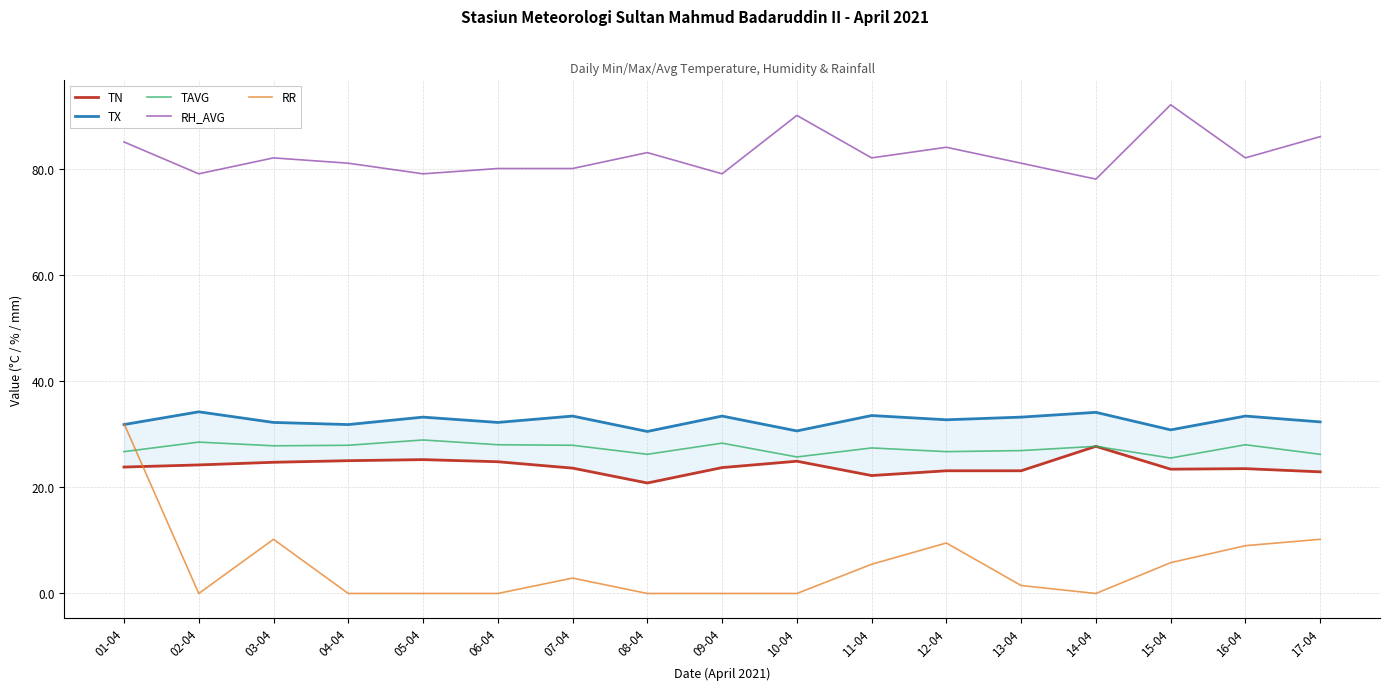

What is the approximate value of TX at 07-04?

33.4